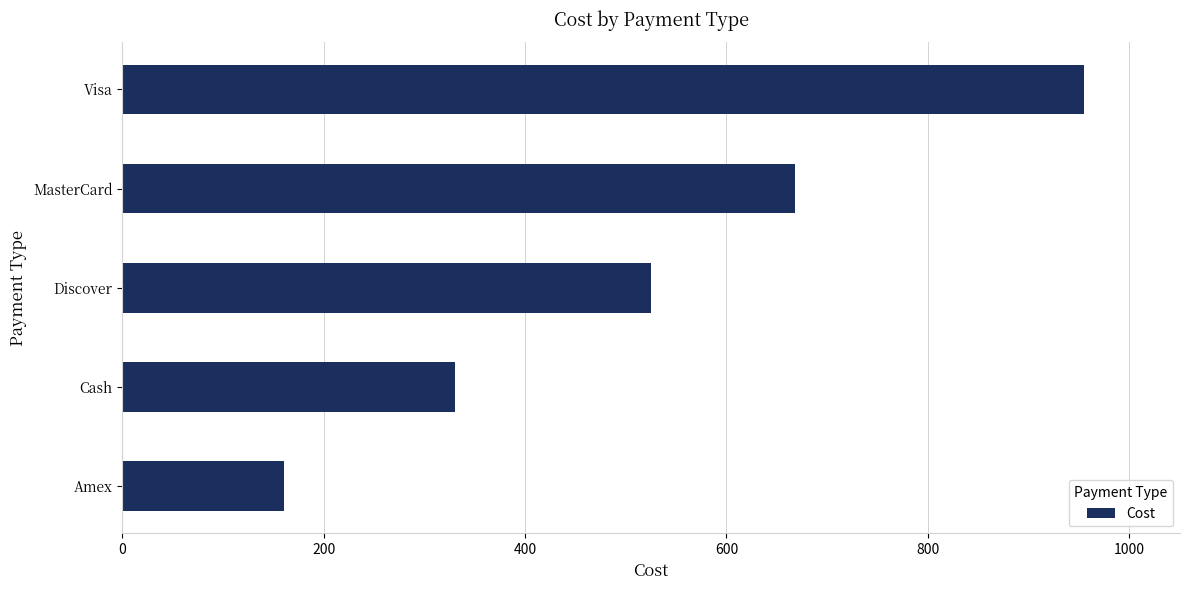

Rank the categories by value from lowest to highest.

Amex, Cash, Discover, MasterCard, Visa